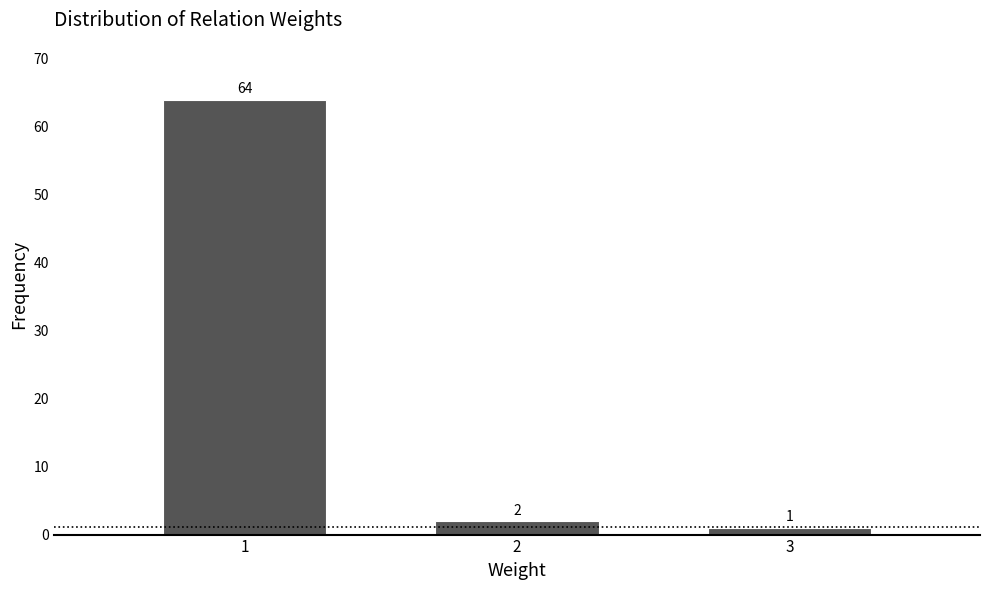

Reading left to right, list every bar in this chart as the range it spans on the x-axis followed by its height.

0.5 to 1.5: 64
1.5 to 2.5: 2
2.5 to 3.5: 1